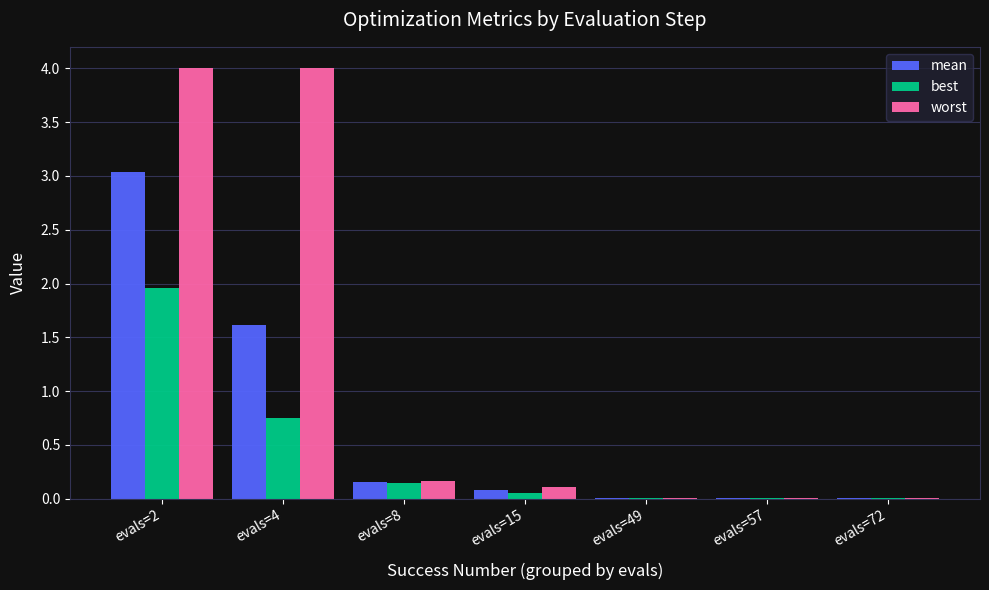

Between evals=2 and evals=4, which series saw the biggest shift?

mean